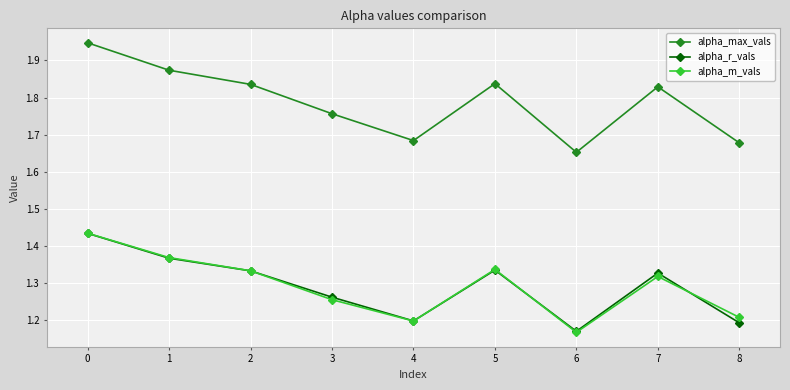

At which label is alpha_r_vals closest to 1?

6